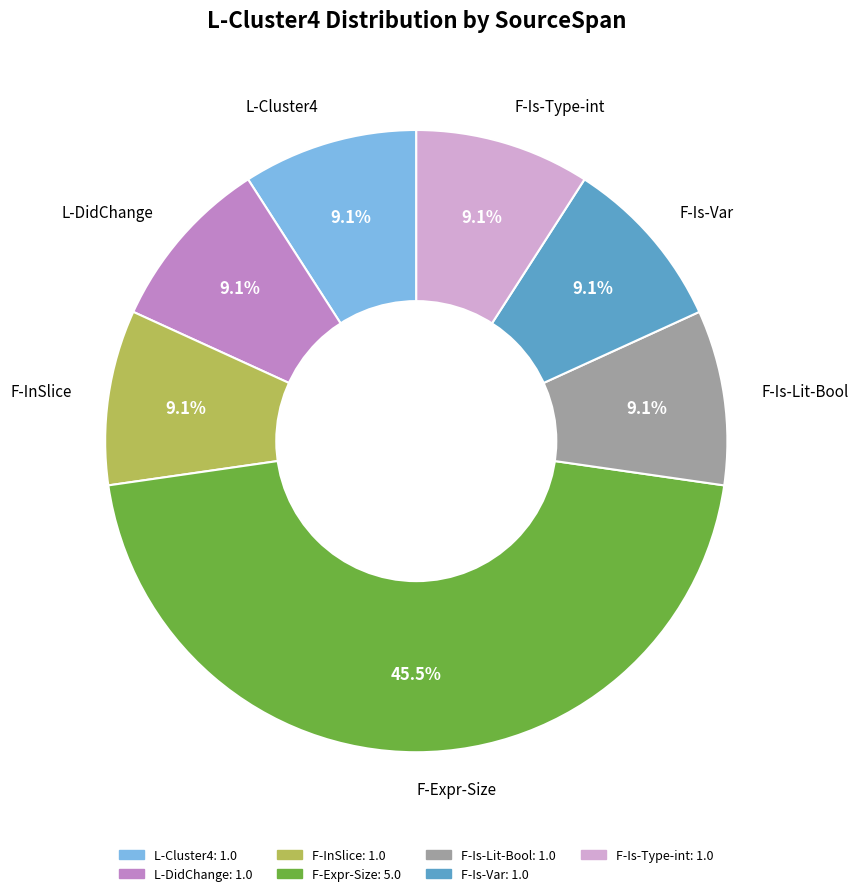

What is the largest slice in the pie chart?

F-Expr-Size